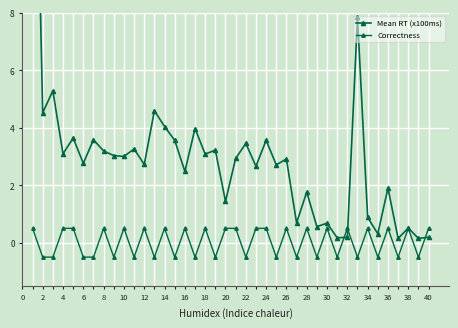

Which category has the lowest value across all series?

2